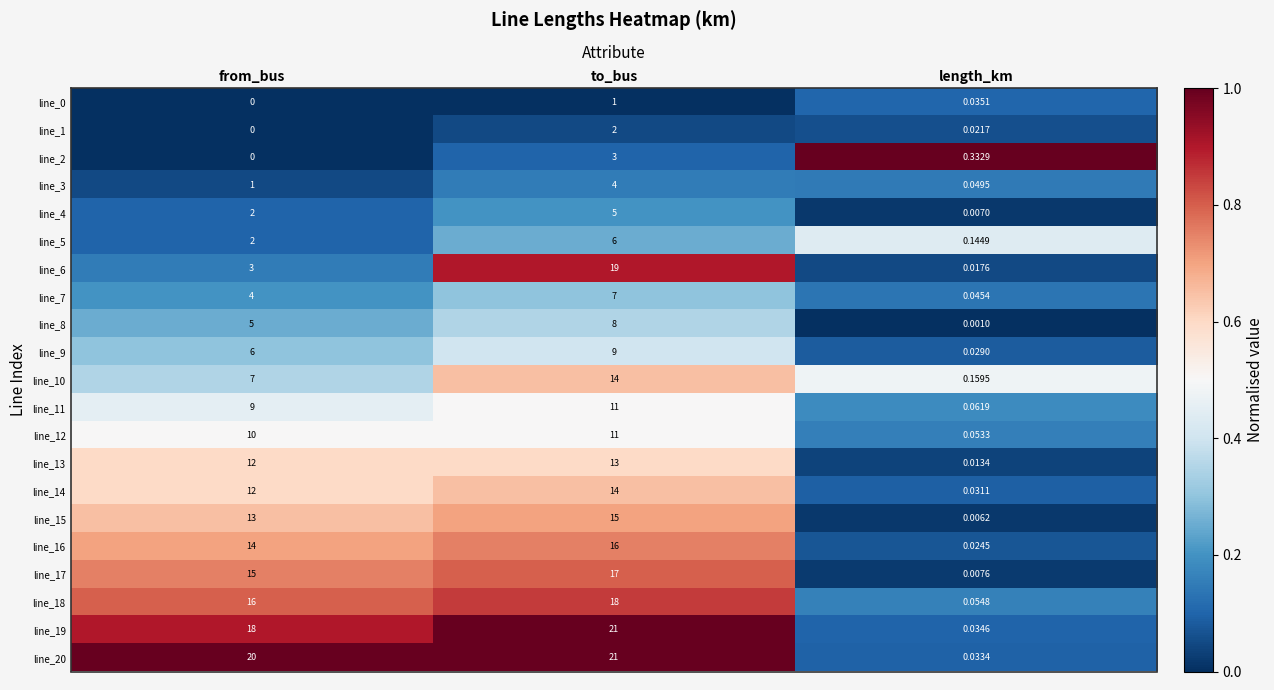

At which label does line_6 reach its minimum?

length_km